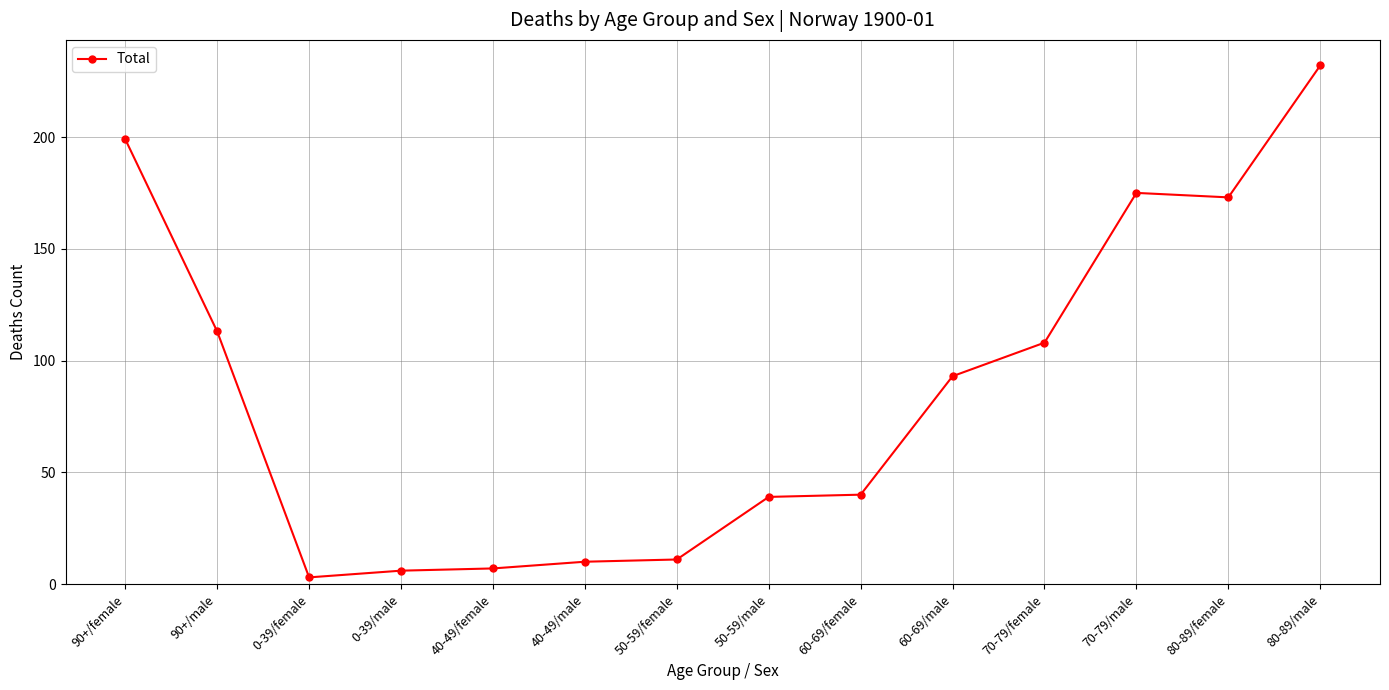

What is the greatest value displayed?

232